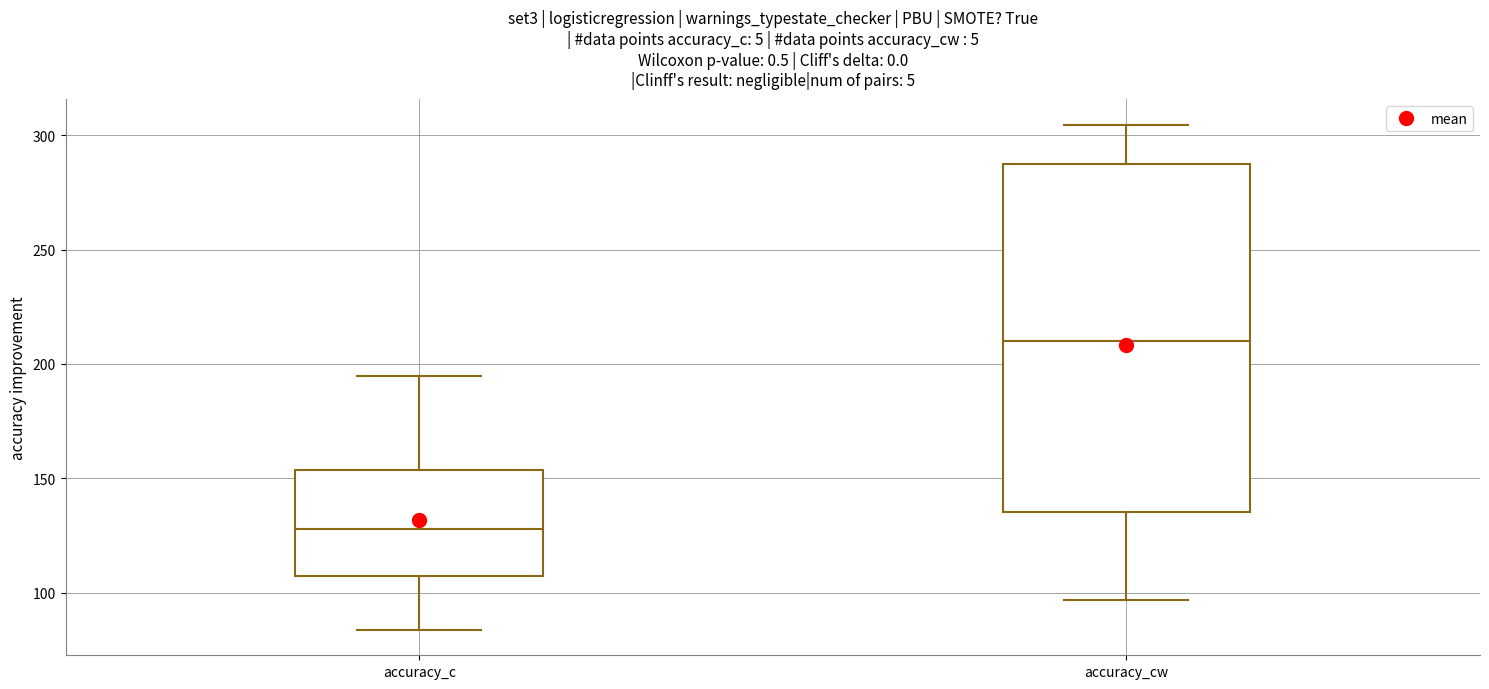

Which box is the tallest, from its lower edge to its upper edge?

accuracy_cw